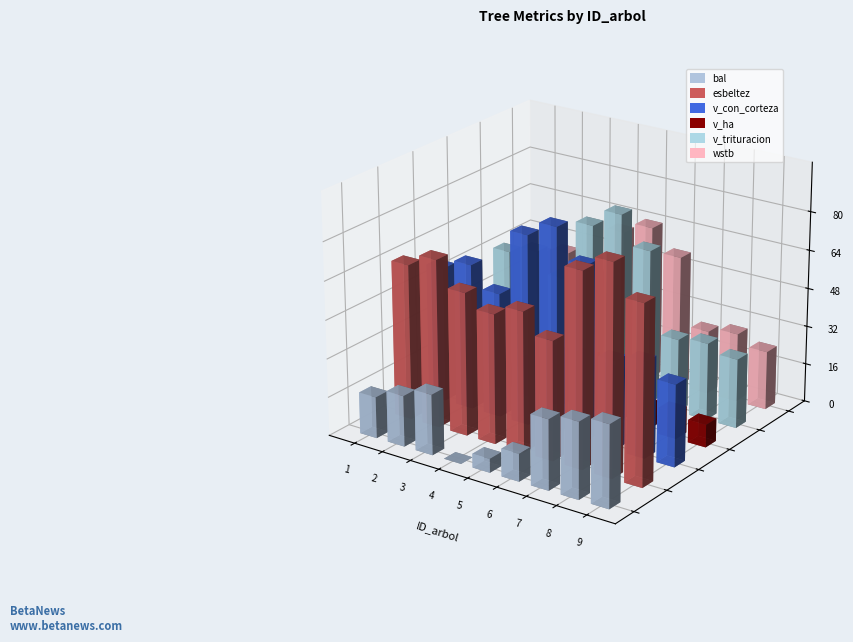

Is it true that v_trituracion equals 32.2 at 8?

True